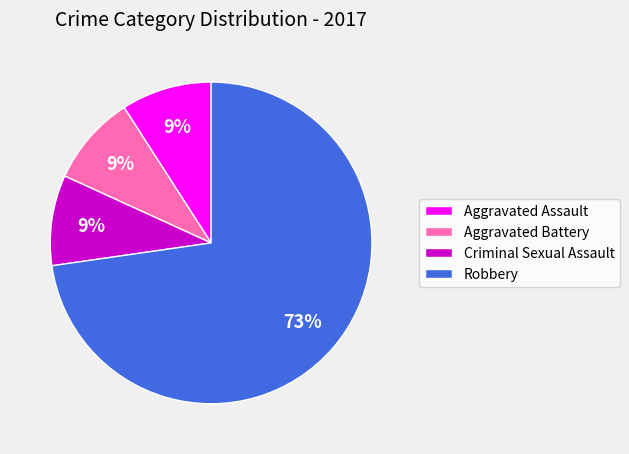

Does Robbery account for over 50% of the chart?

Yes